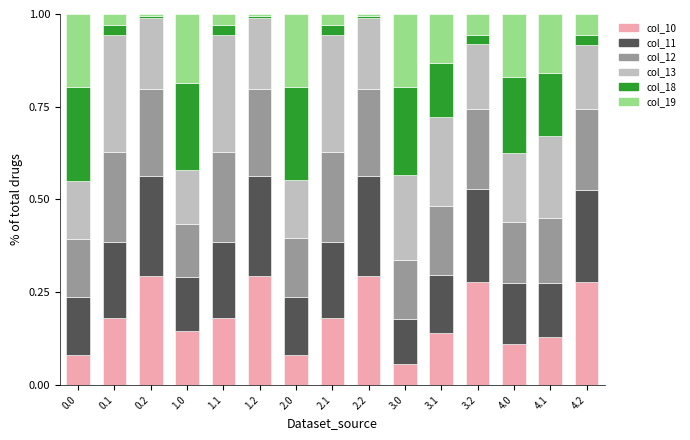

What are all the series names shown in the legend?

col_10, col_11, col_12, col_13, col_18, col_19